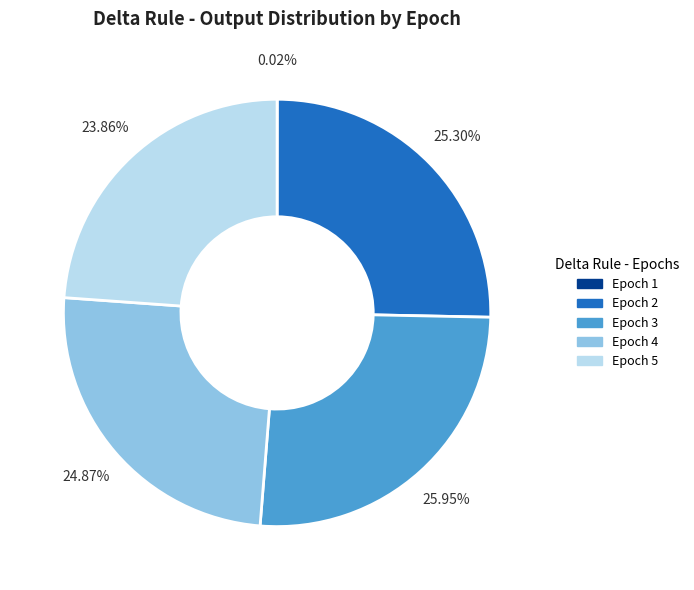

Is there any slice that represents more than half of the pie?

No